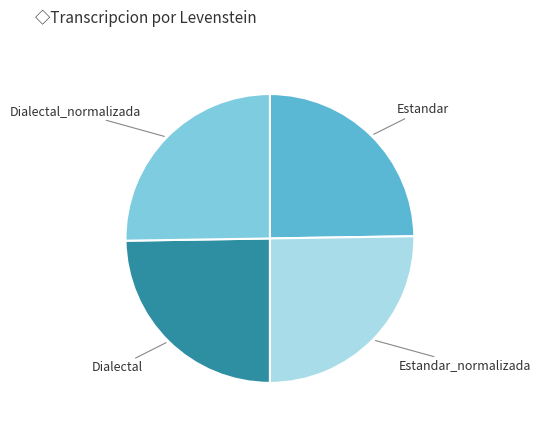

Is it true that Dialectal is 25% of the pie?

True